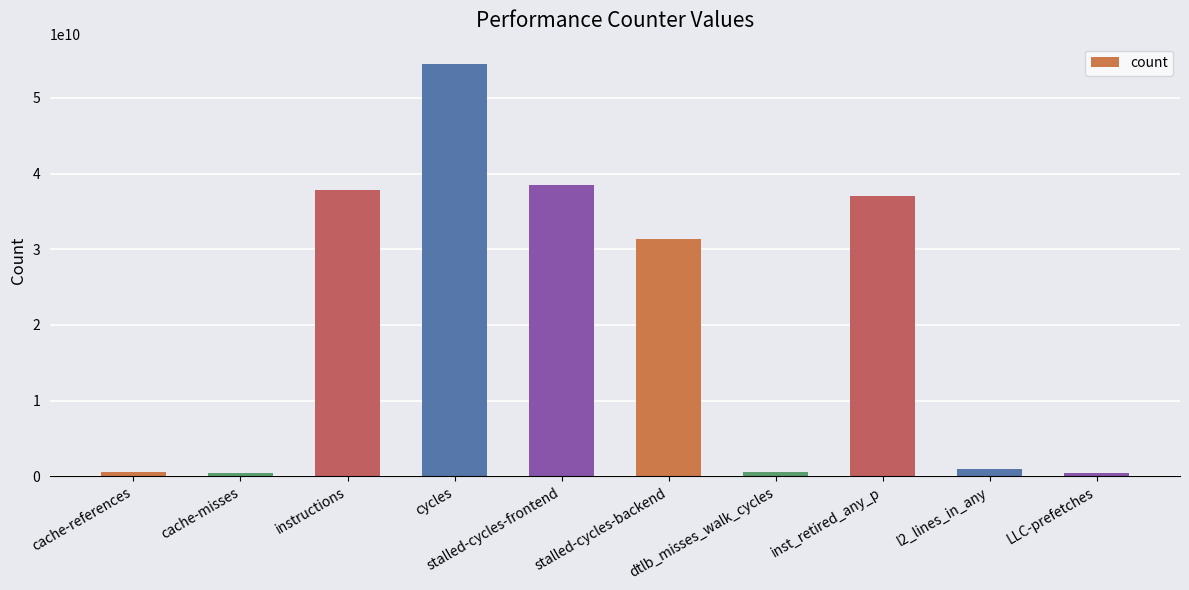

What is the difference between the values at stalled-cycles-backend and instructions?

6428101927